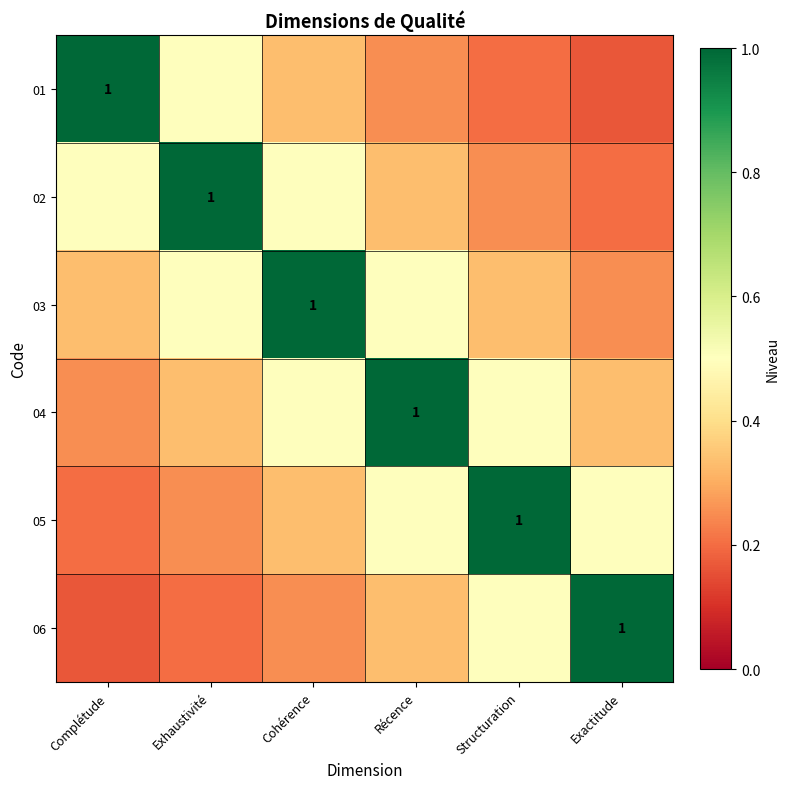

Is the value of 05 at Cohérence greater than the value of 02 at Récence?

No